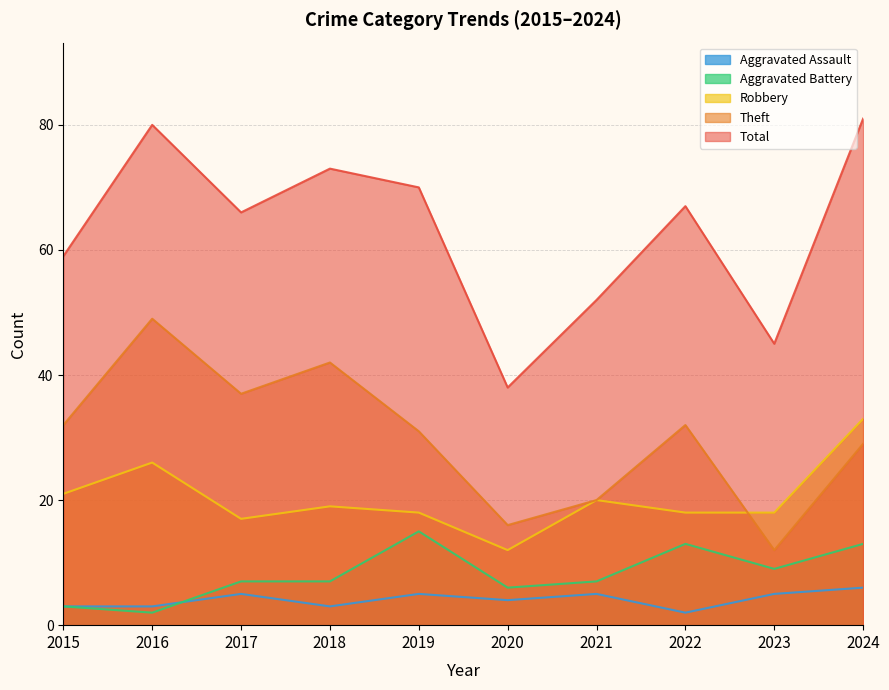

List the series in order of their peak value, highest first.

Total, Theft, Robbery, Aggravated Battery, Aggravated Assault